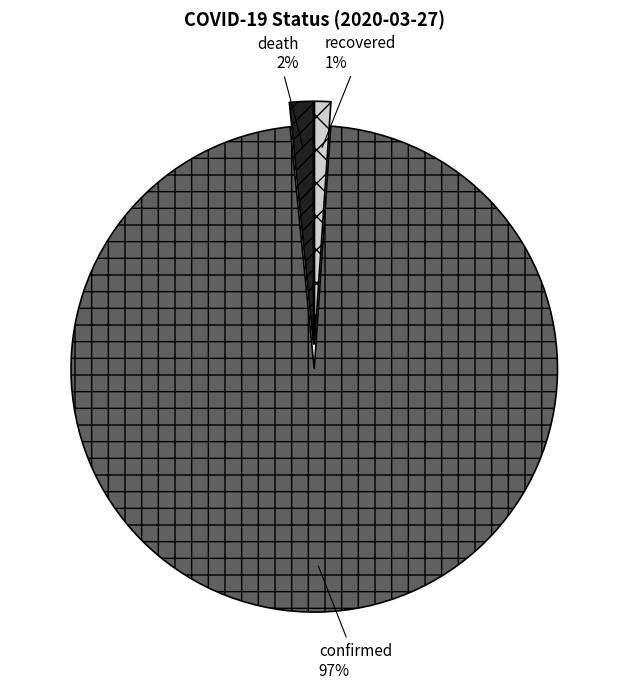

Is recovered the majority of the pie?

No